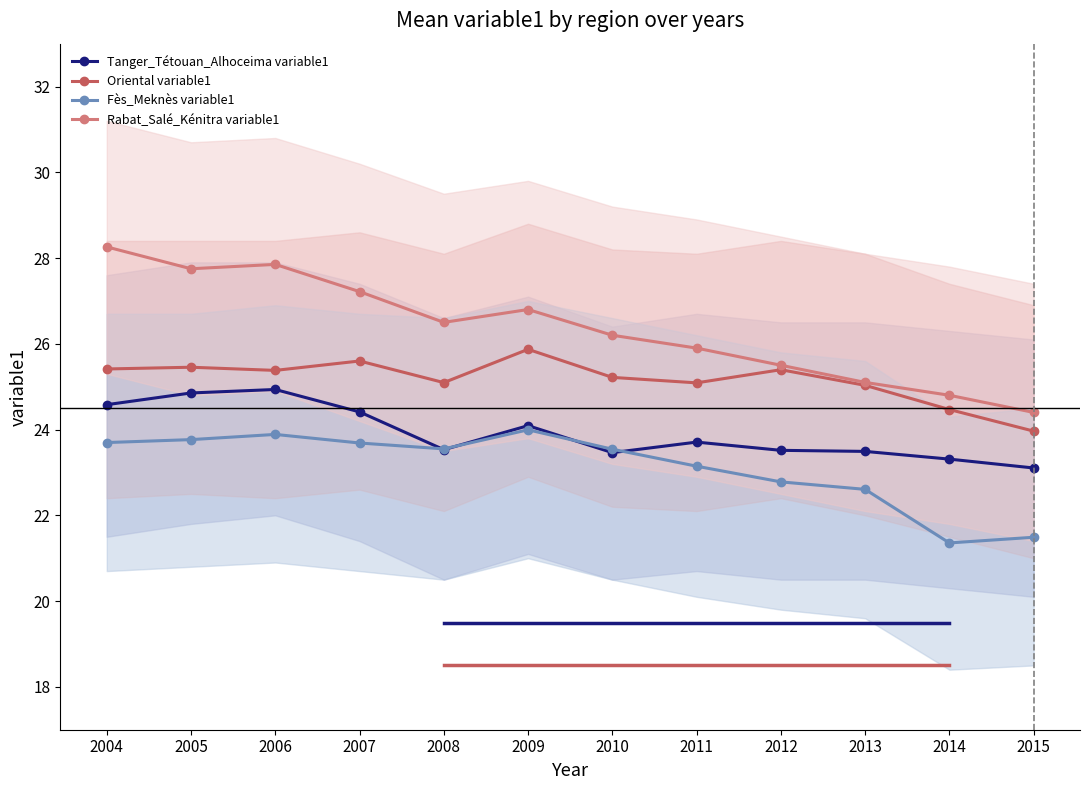

Where is the first local maximum for Rabat_Salé_Kénitra variable1?

2006